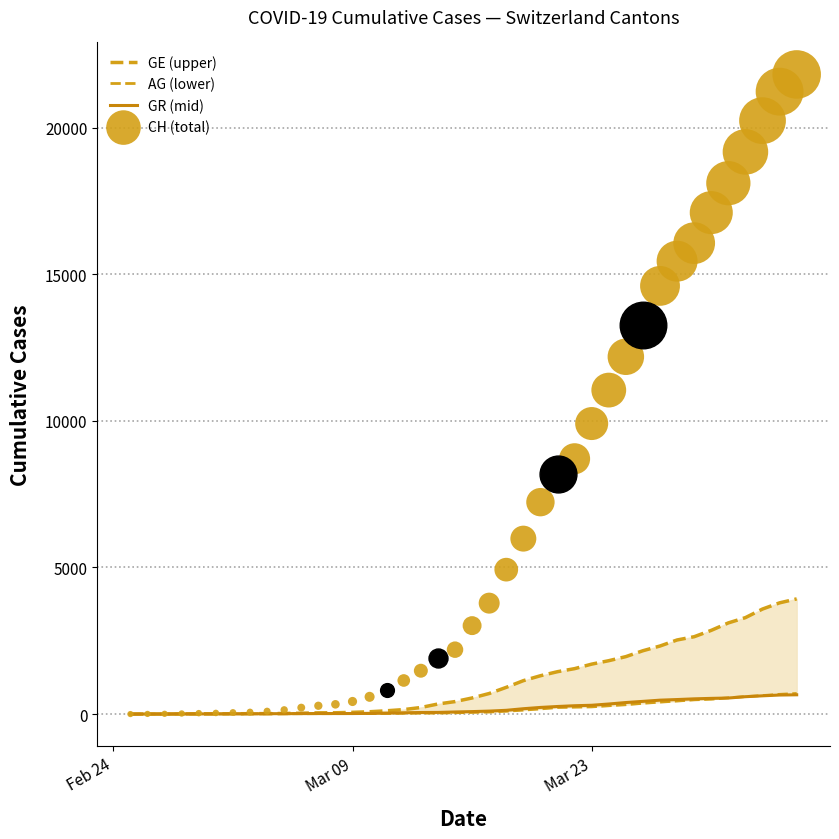

Which series contains the lowest Y value?

GE (upper)